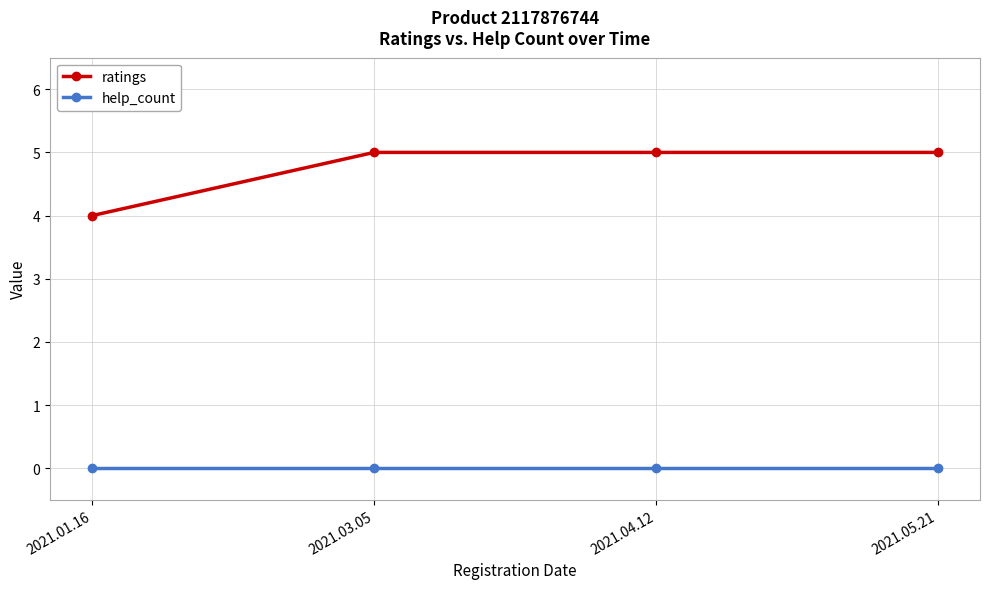

Which series has the largest total across all categories?

ratings